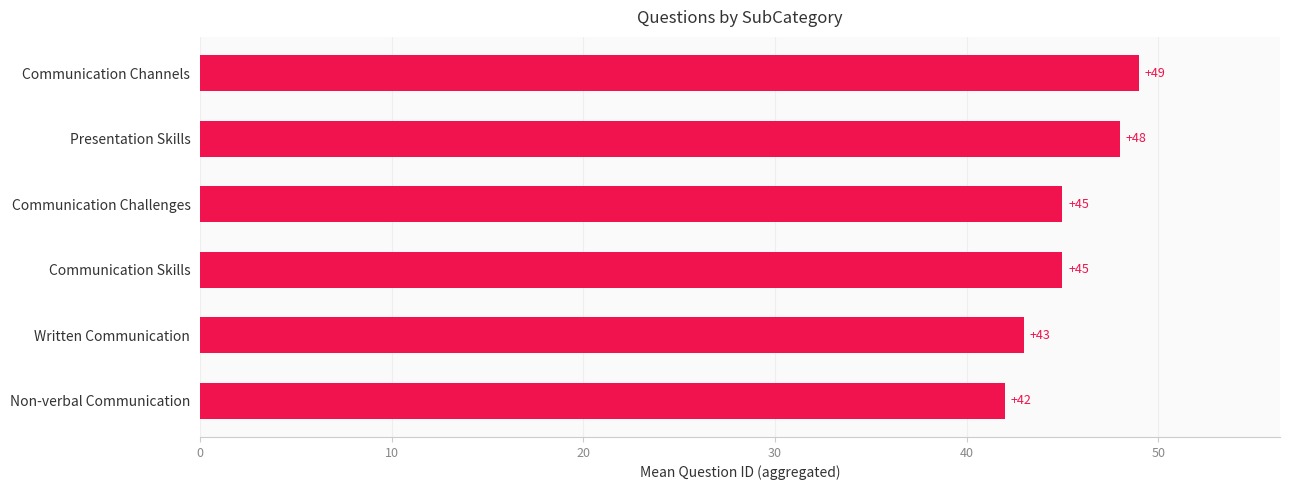

What is the change in value from Non-verbal Communication to Written Communication?

+1